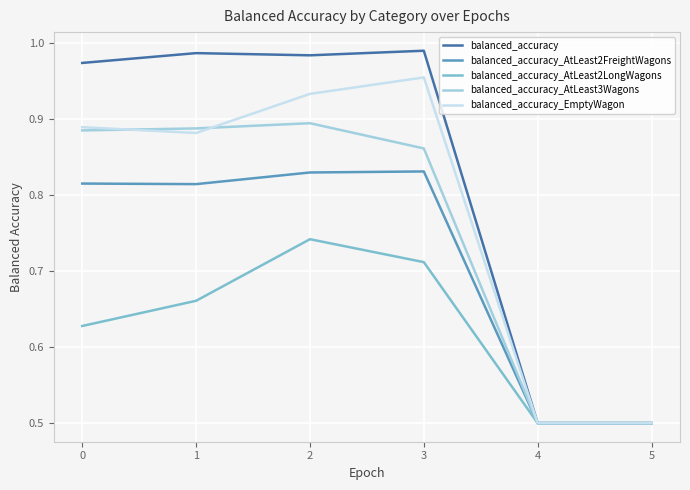

Count the balanced_accuracy_AtLeast3Wagons values in the range 0 to 1.

6